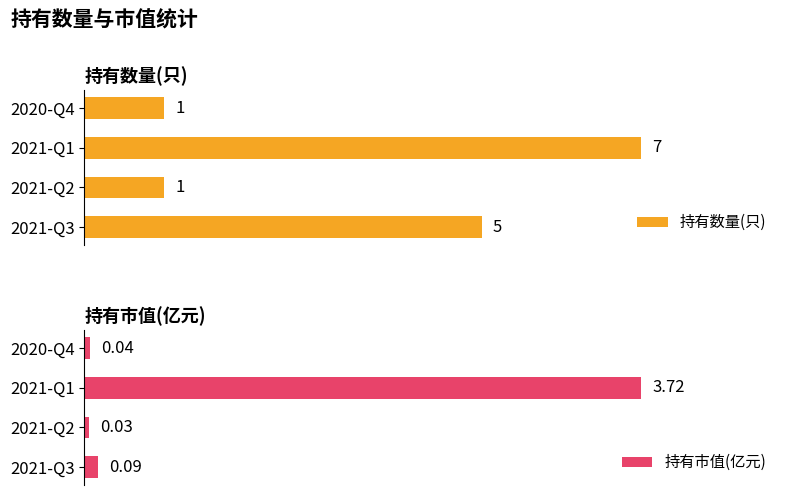

List the labels in order of 持有市值(亿元) value, largest first.

2021-Q1, 2021-Q3, 2020-Q4, 2021-Q2